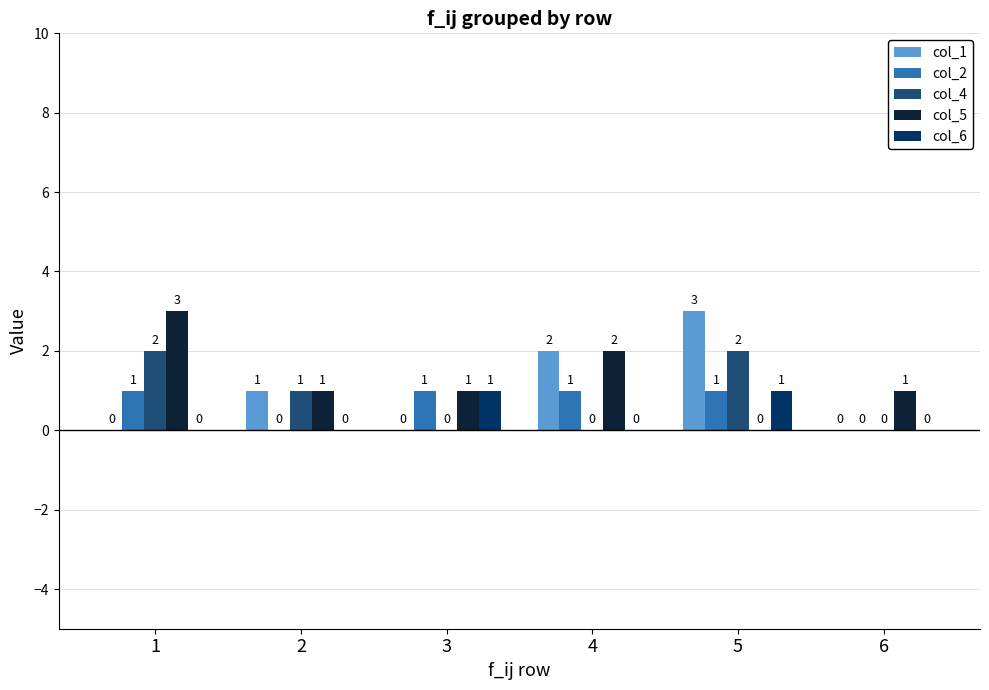

How many categories are shown in the chart?

6